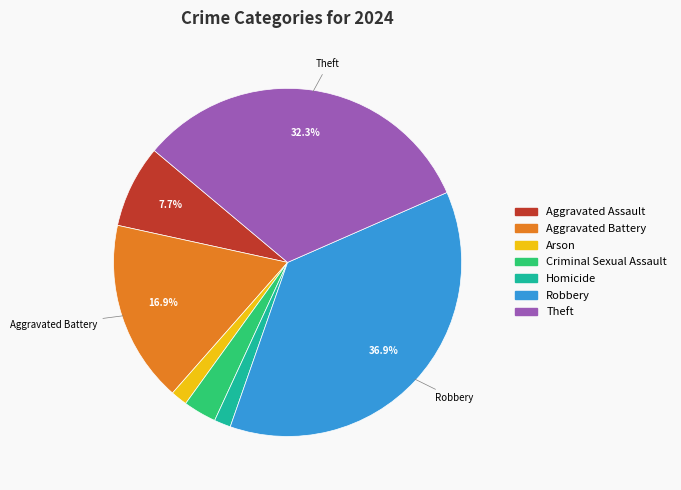

Do Criminal Sexual Assault and Homicide together represent more than half of the pie?

No